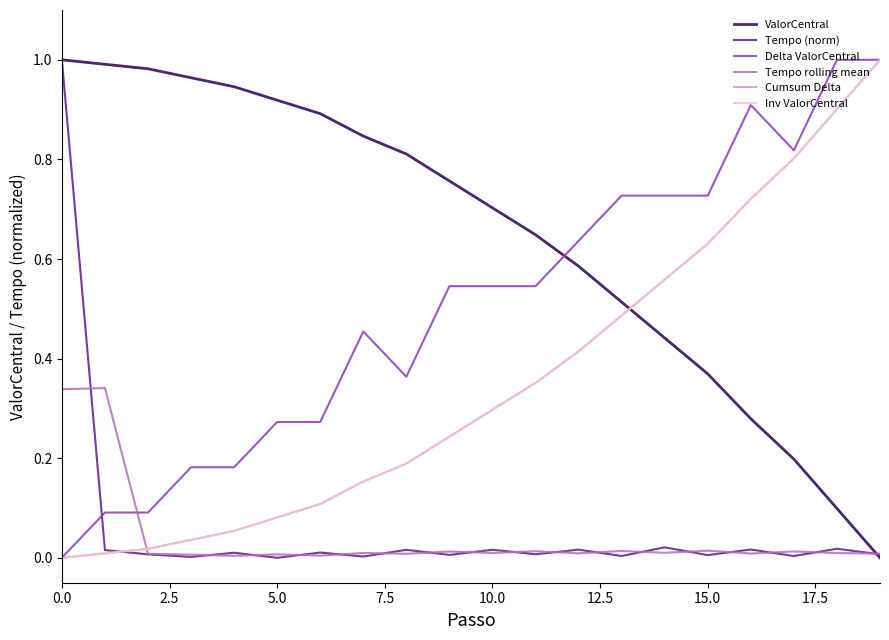

Which label corresponds to the smallest value in the chart?

19